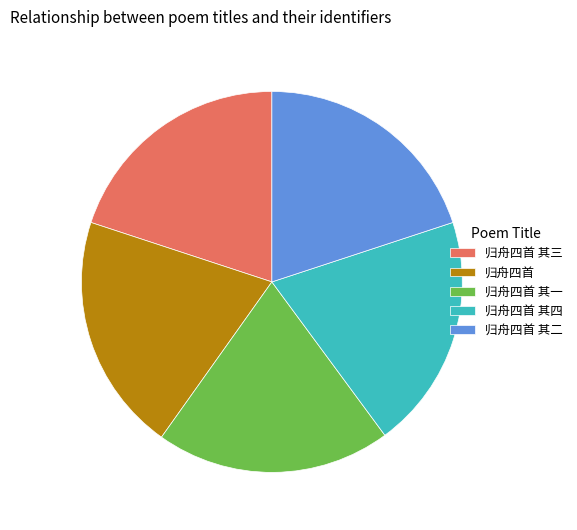

Does 归舟四首 其四 represent more than half of the total?

No